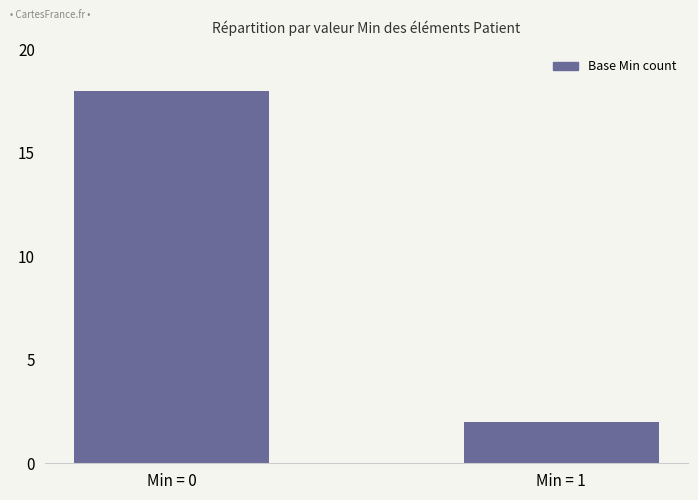

What is the change in value from Min = 0 to Min = 1?

-16